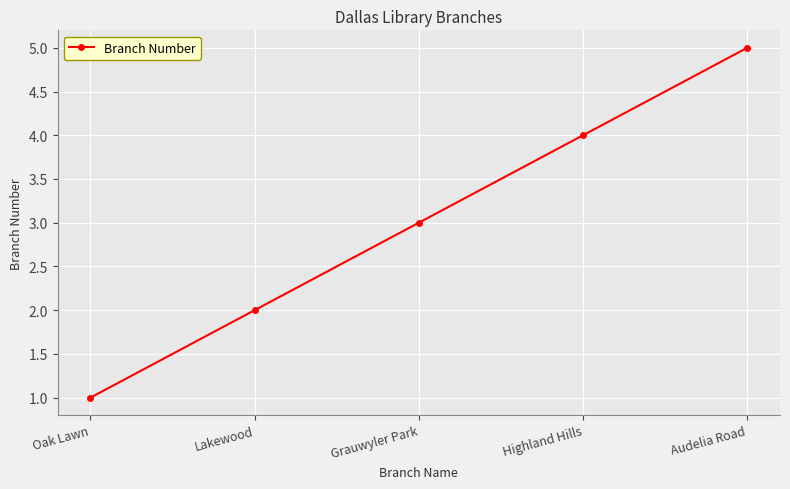

What is the smallest value displayed?

1